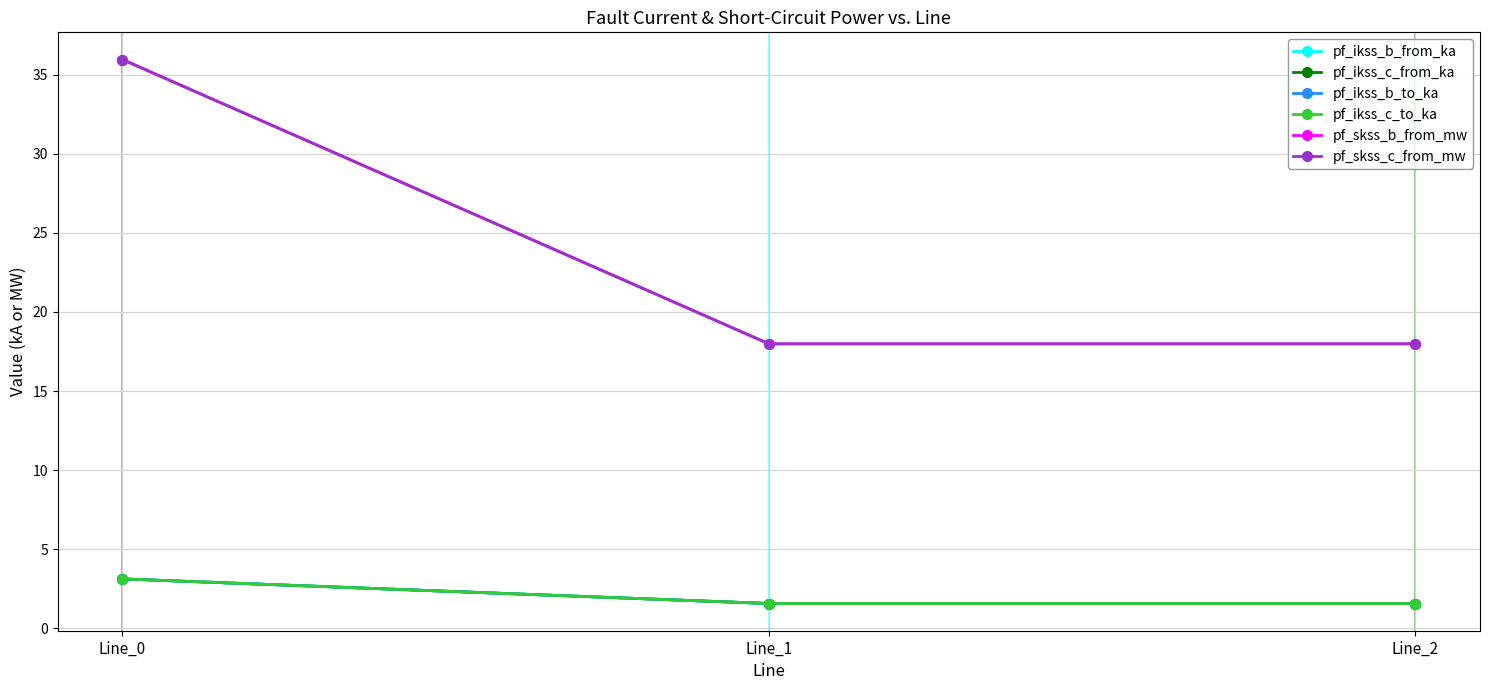

What is the smallest value displayed?

1.6